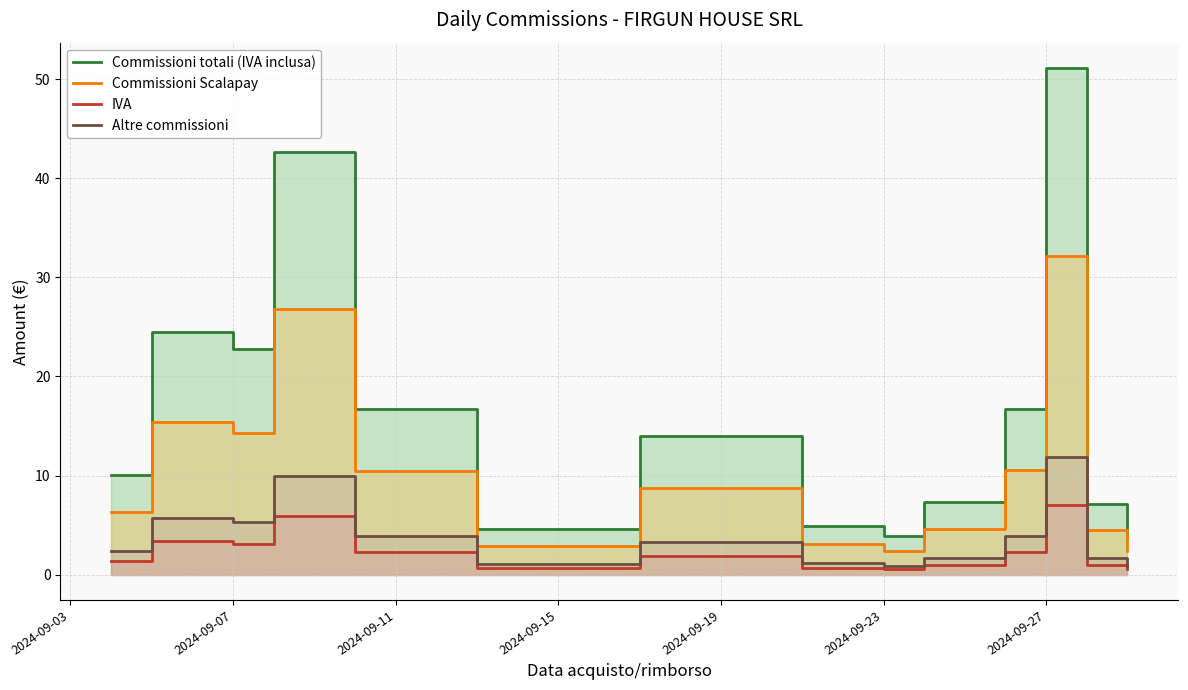

True or false: IVA and Altre commissioni cross at least once.

False